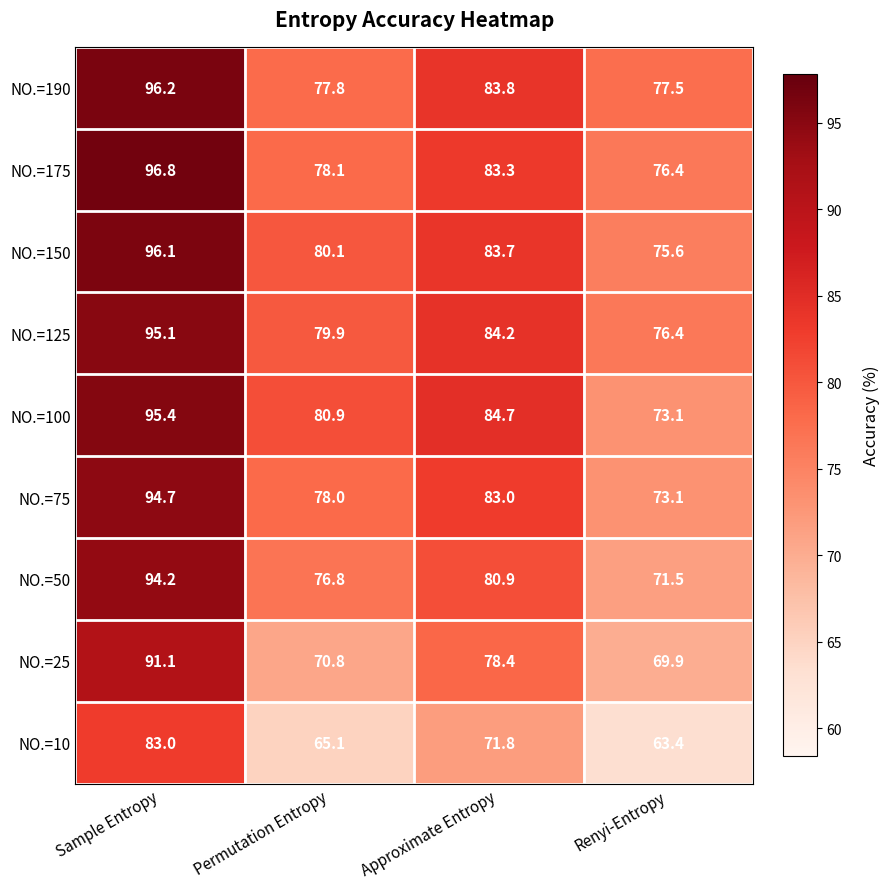

What is the total value across all series at Sample Entropy?

842.6